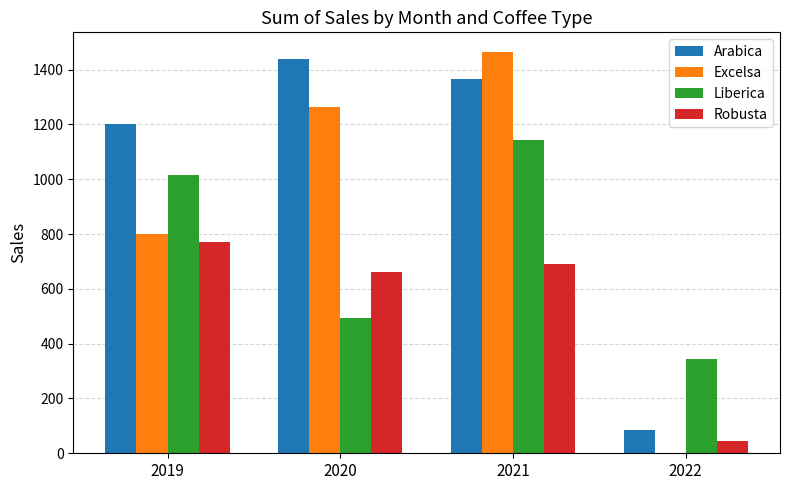

Reading right to left, what are all the values shown in this chart?

Arabica: 85.5	1366.9	1438.9	1202.6
Excelsa: 0.0	1463.0	1265.0	798.9
Liberica: 344.8	1143.6	494.7	1015.6
Robusta: 45.8	691.5	660.7	772.1